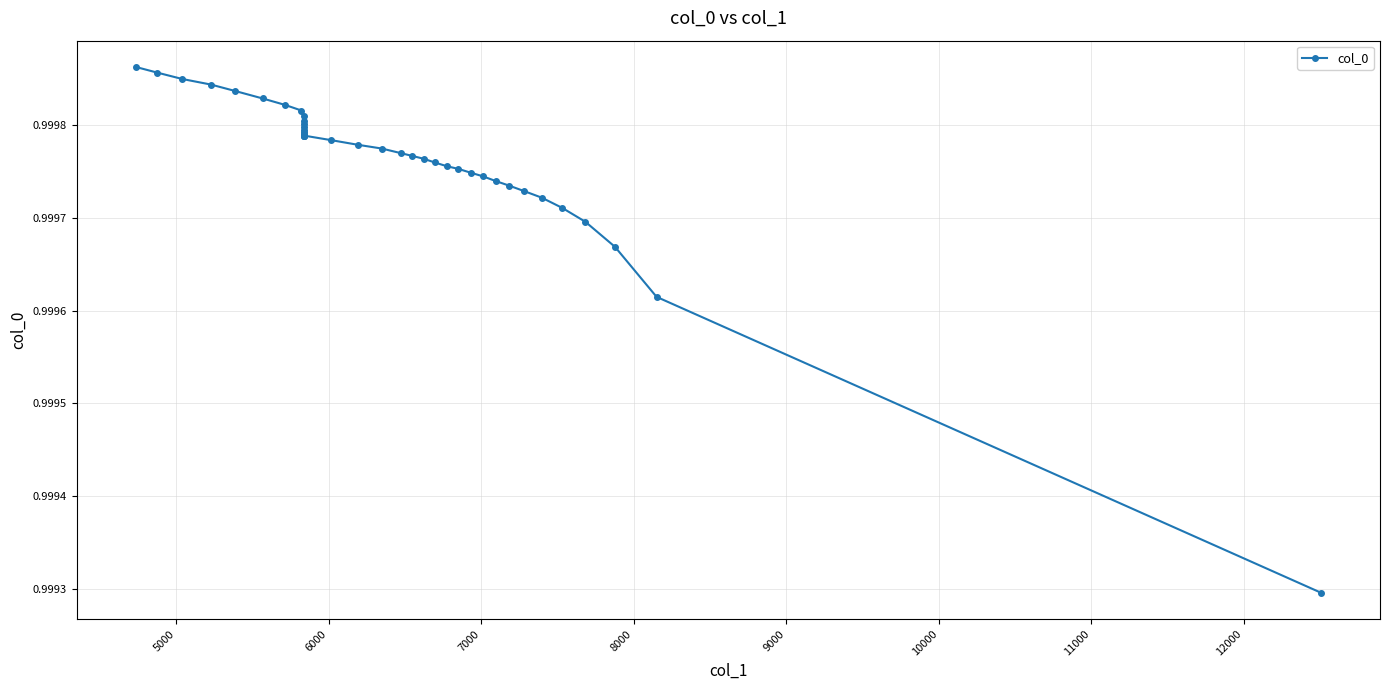

The value at 27 is 1.7. True or false?

False